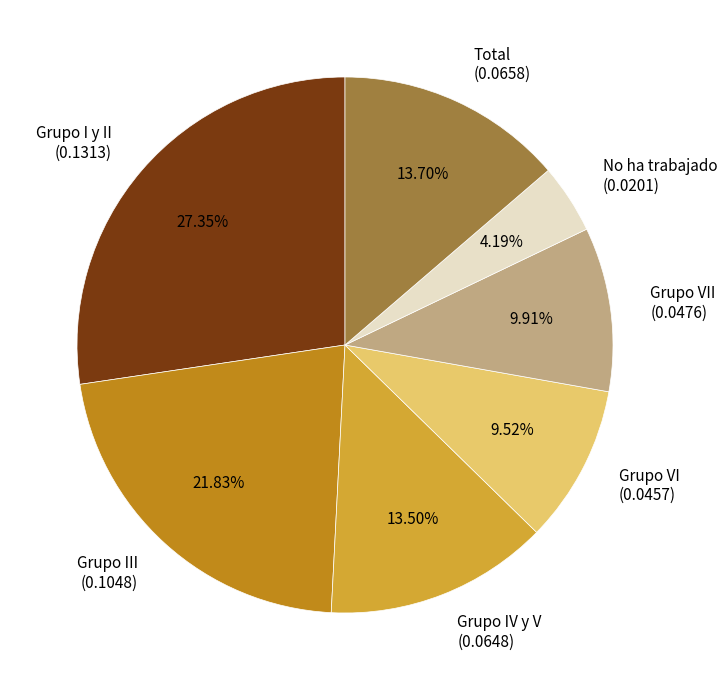

Do Grupo VI (0.0457) and Total (0.0658) together represent more than half of the pie?

No